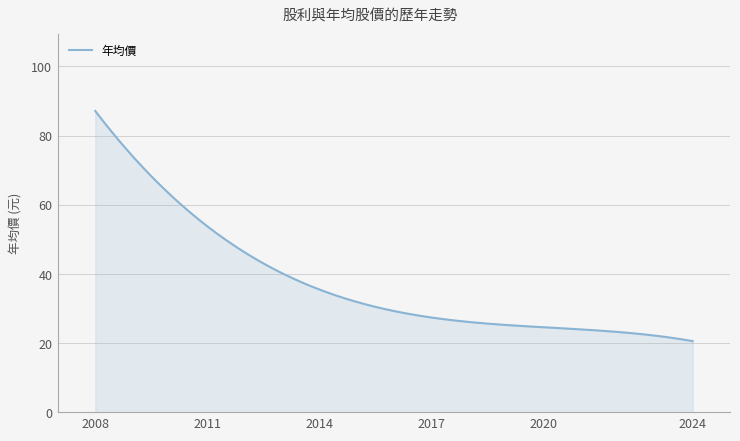

What is the difference between the maximum and minimum values?

66.5